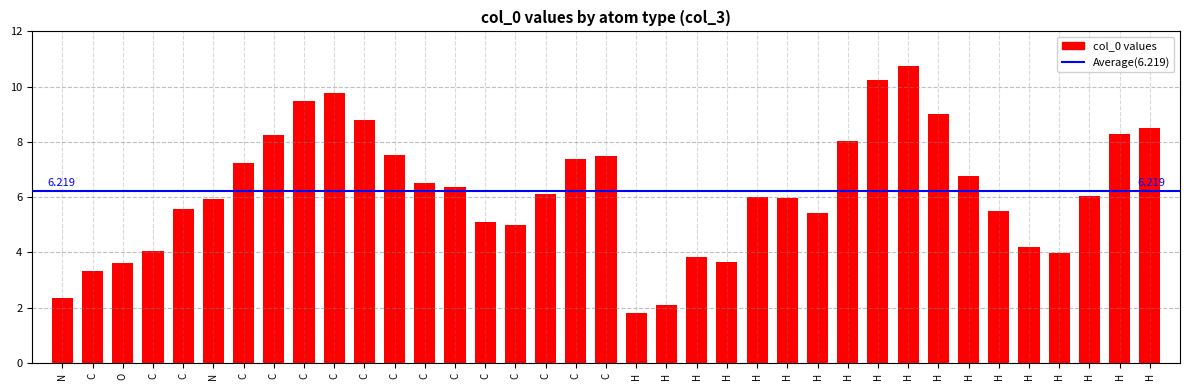

The value at C is 9.5. True or false?

True